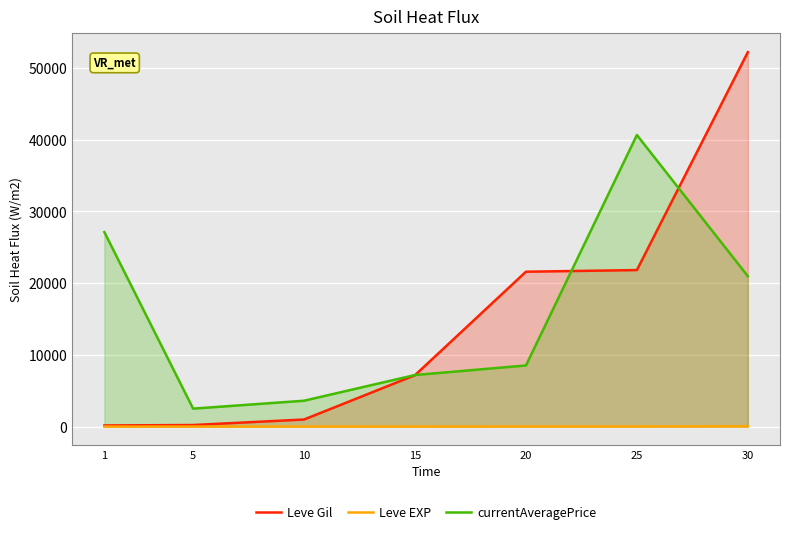

Where is the first local minimum for Leve EXP?

15